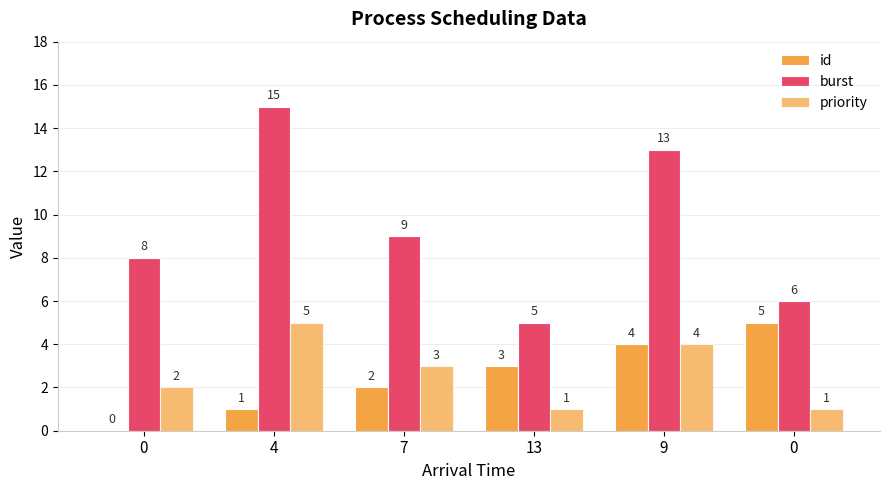

Count the number of data series in this chart.

3